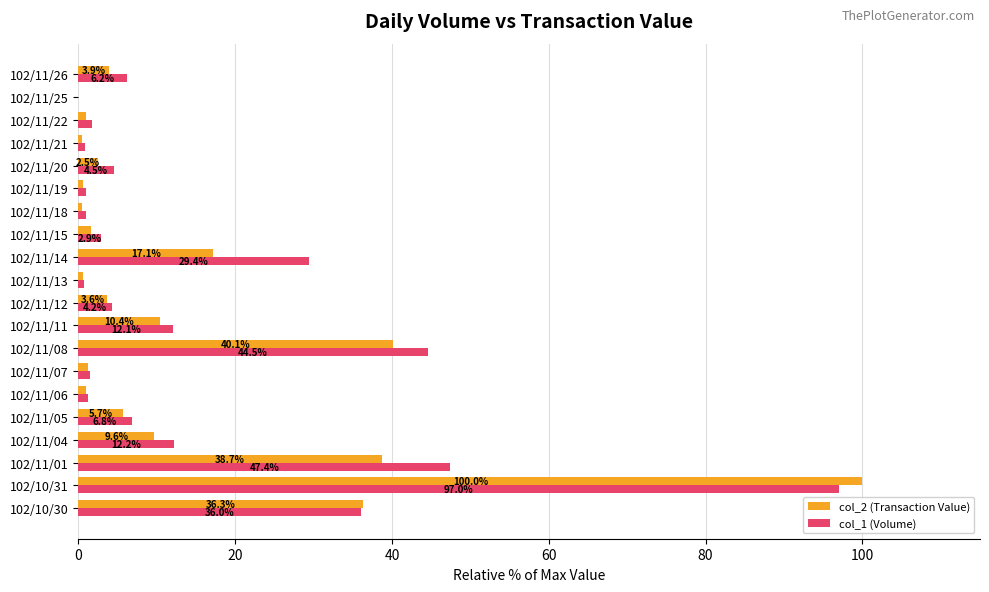

The value of col_2 (Transaction Value) at 102/11/25 is -36.3. True or false?

False